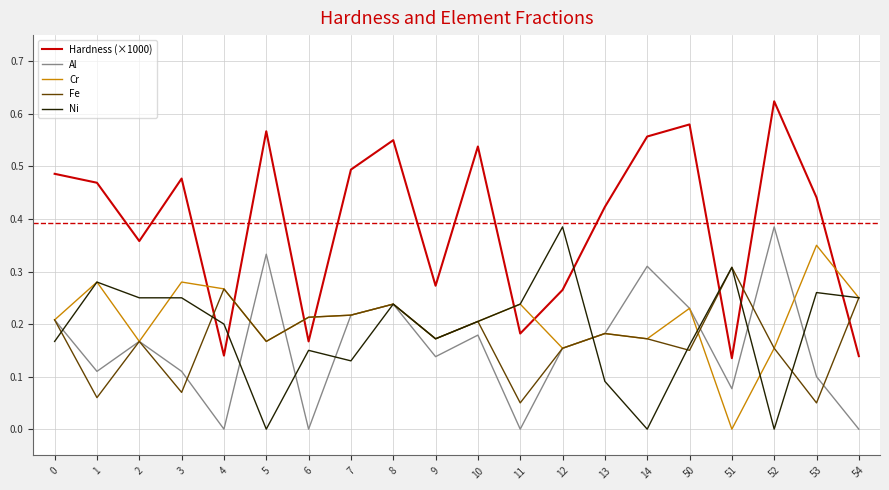

What are all the series names shown in the legend?

Hardness (×1000), Al, Cr, Fe, Ni